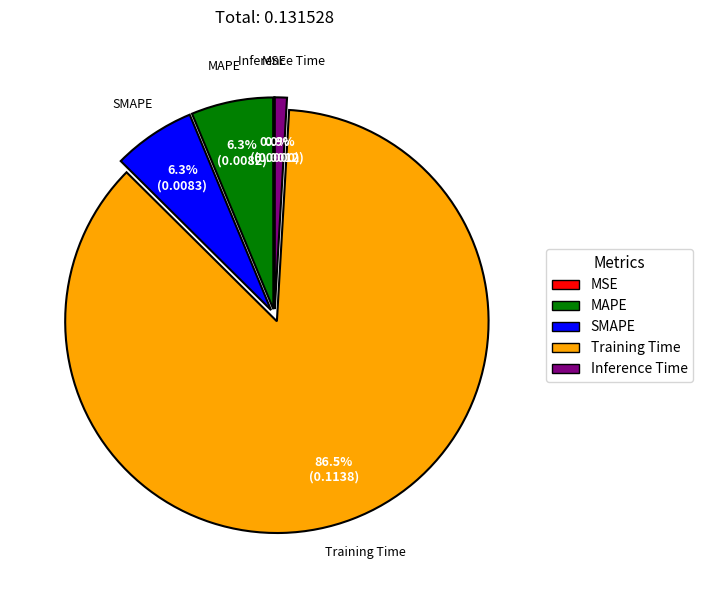

Is it true that SMAPE is 15% of the pie?

False